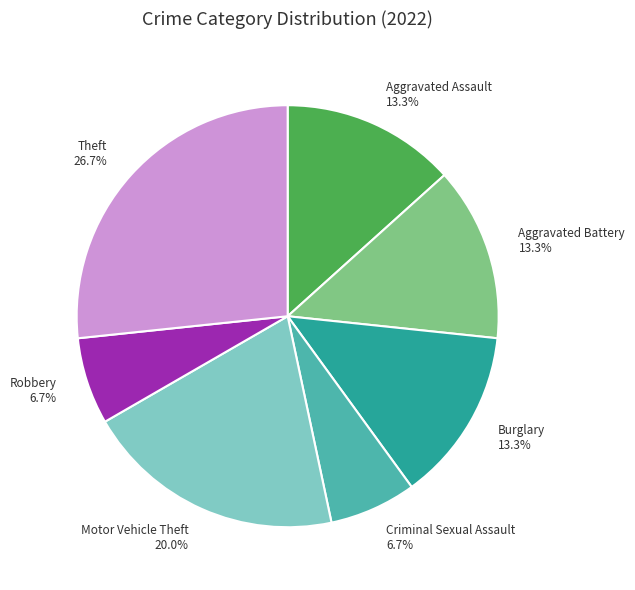

Is there any slice that represents more than half of the pie?

No